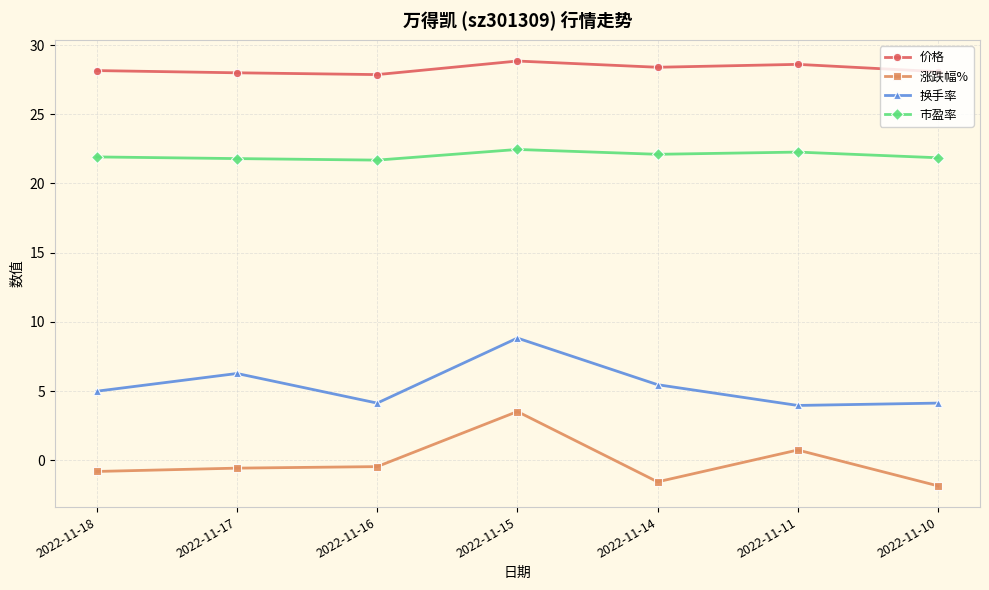

At which category is the sum across all series the highest?

2022-11-15